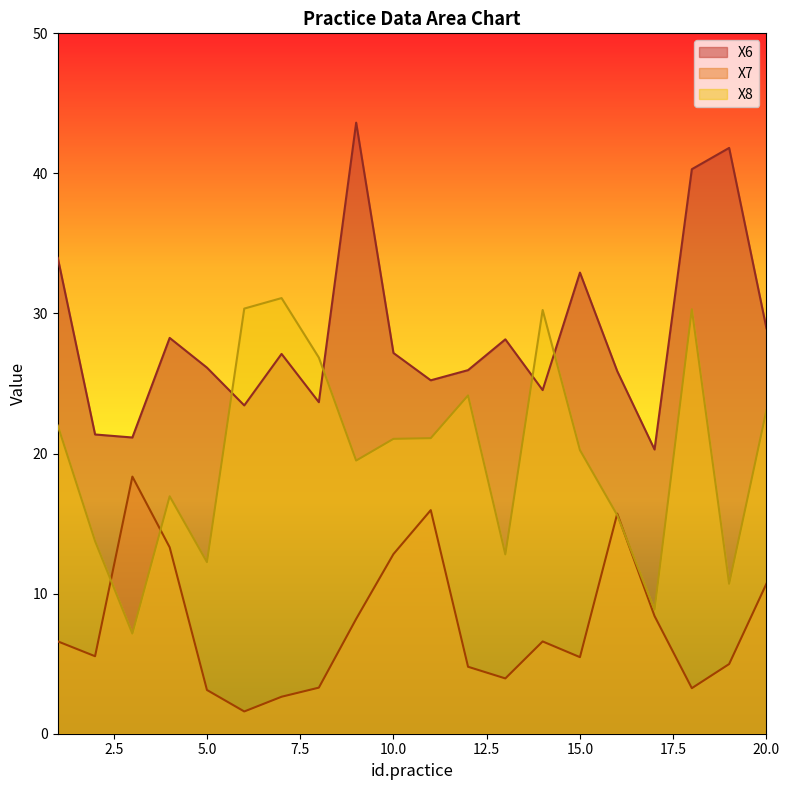

What is the minimum value shown in the chart?

1.6